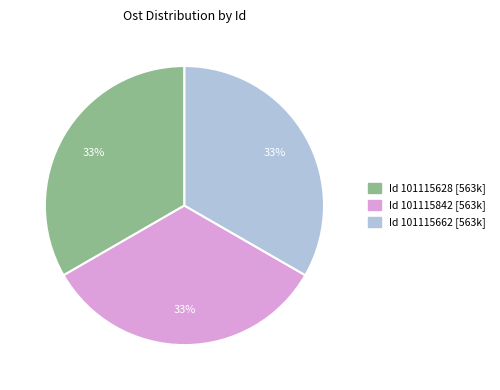

How many segments does this pie chart have?

3